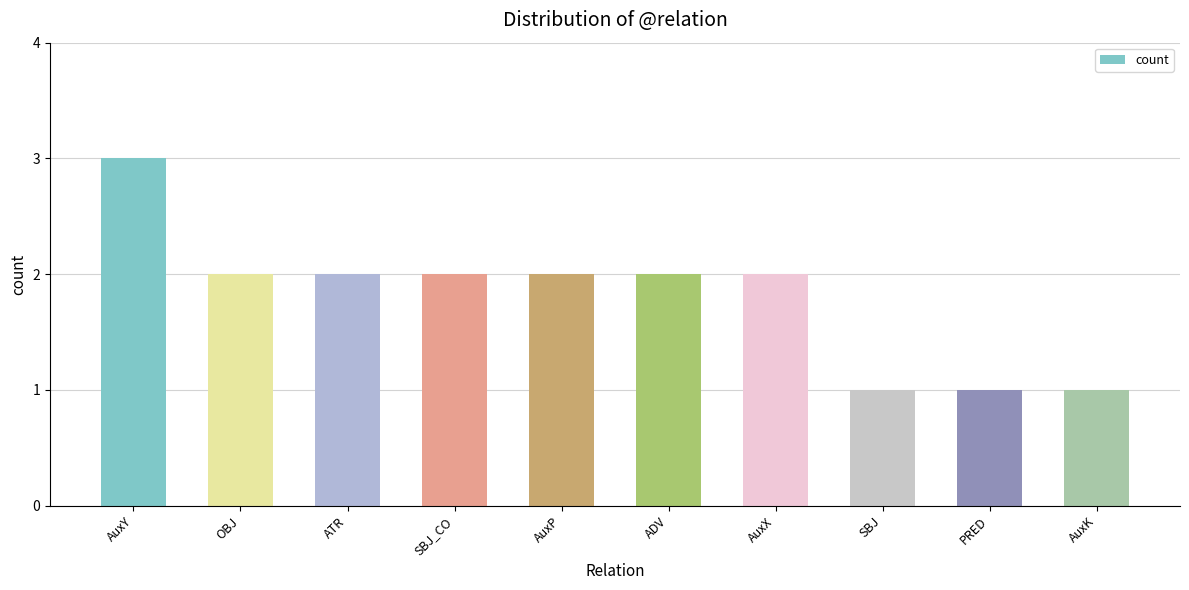

Are the bars grouped side by side (vs. stacked)?

No